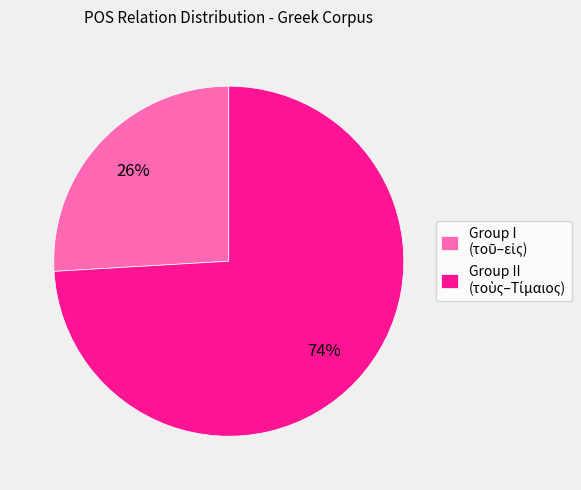

To the nearest percent, what is the average slice percentage?

50%